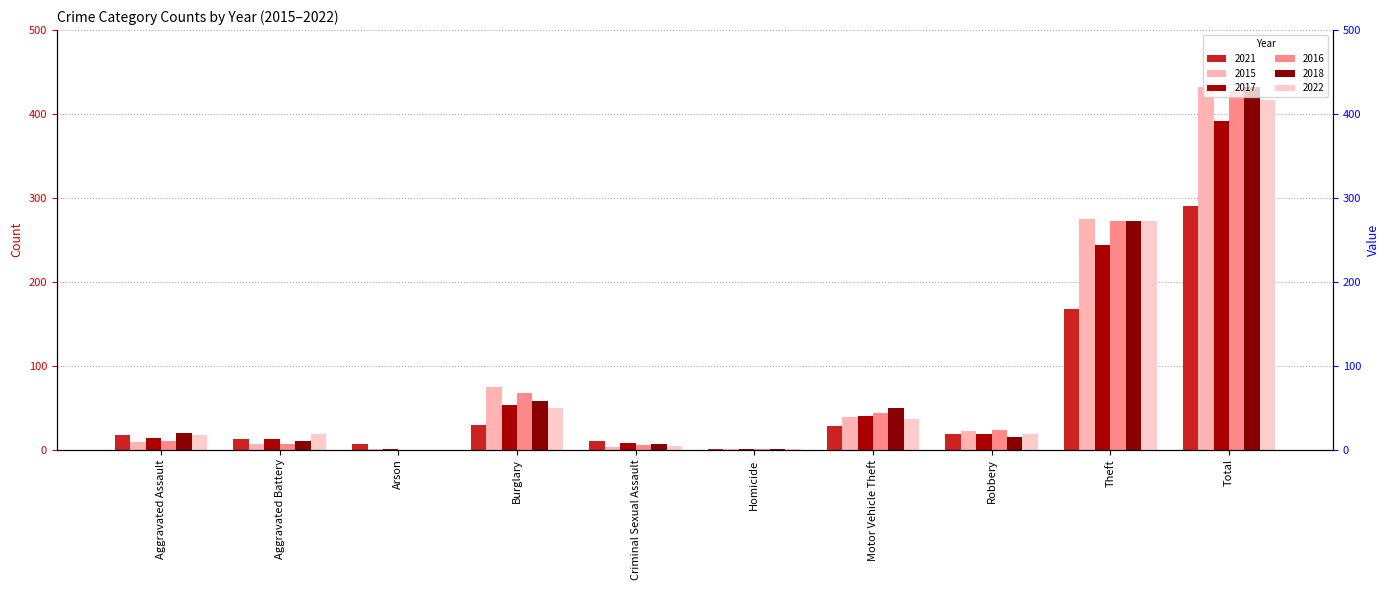

What is the label of the 7th bar from the right?

Burglary